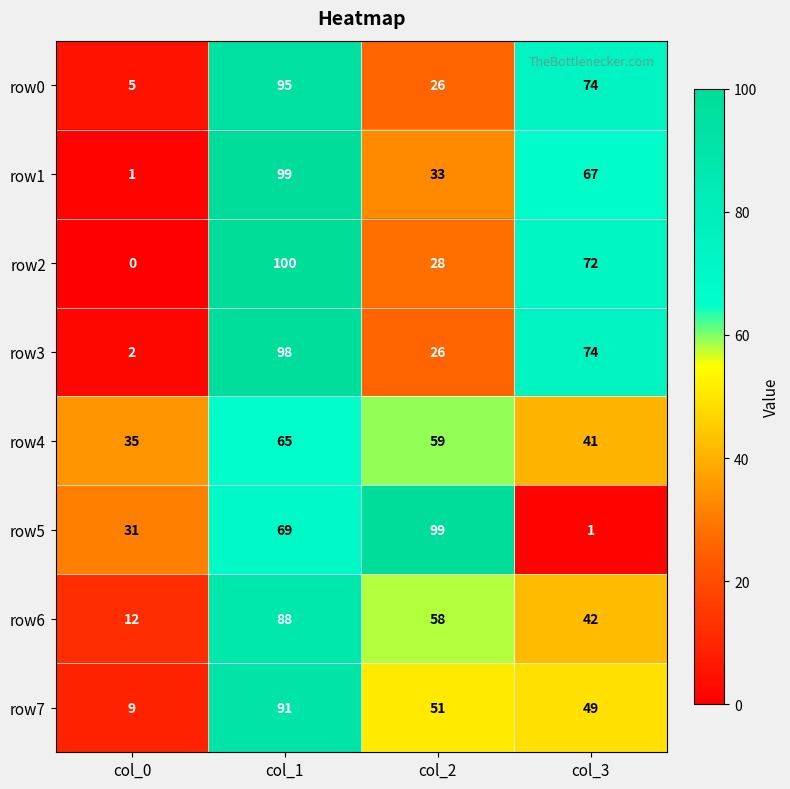

How many row4 values are between 41 and 65?

3